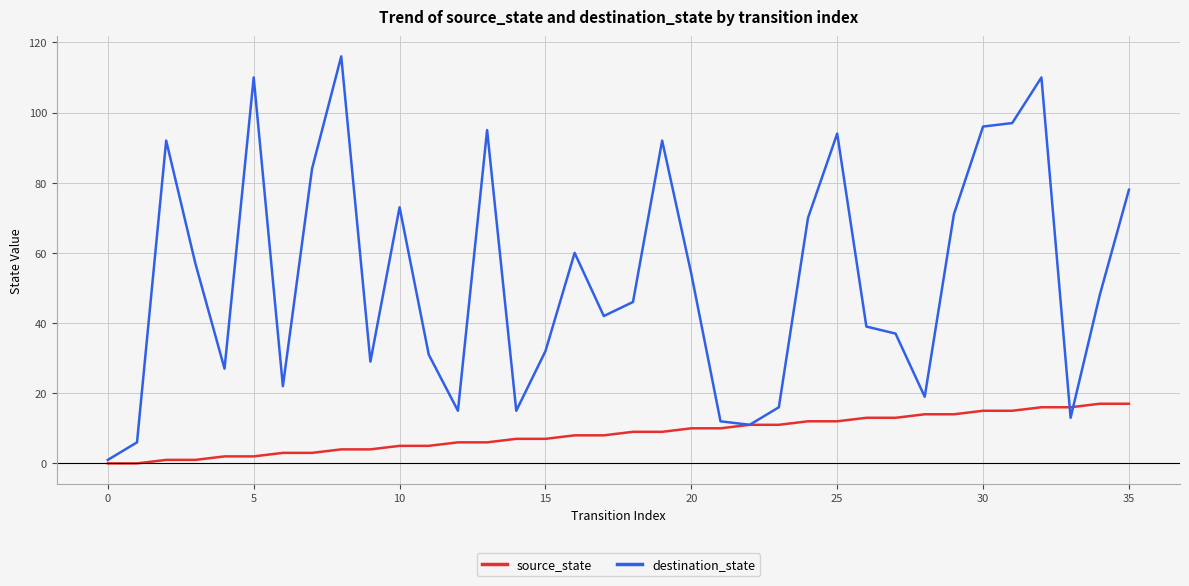

Which series has the largest range (max minus min)?

destination_state